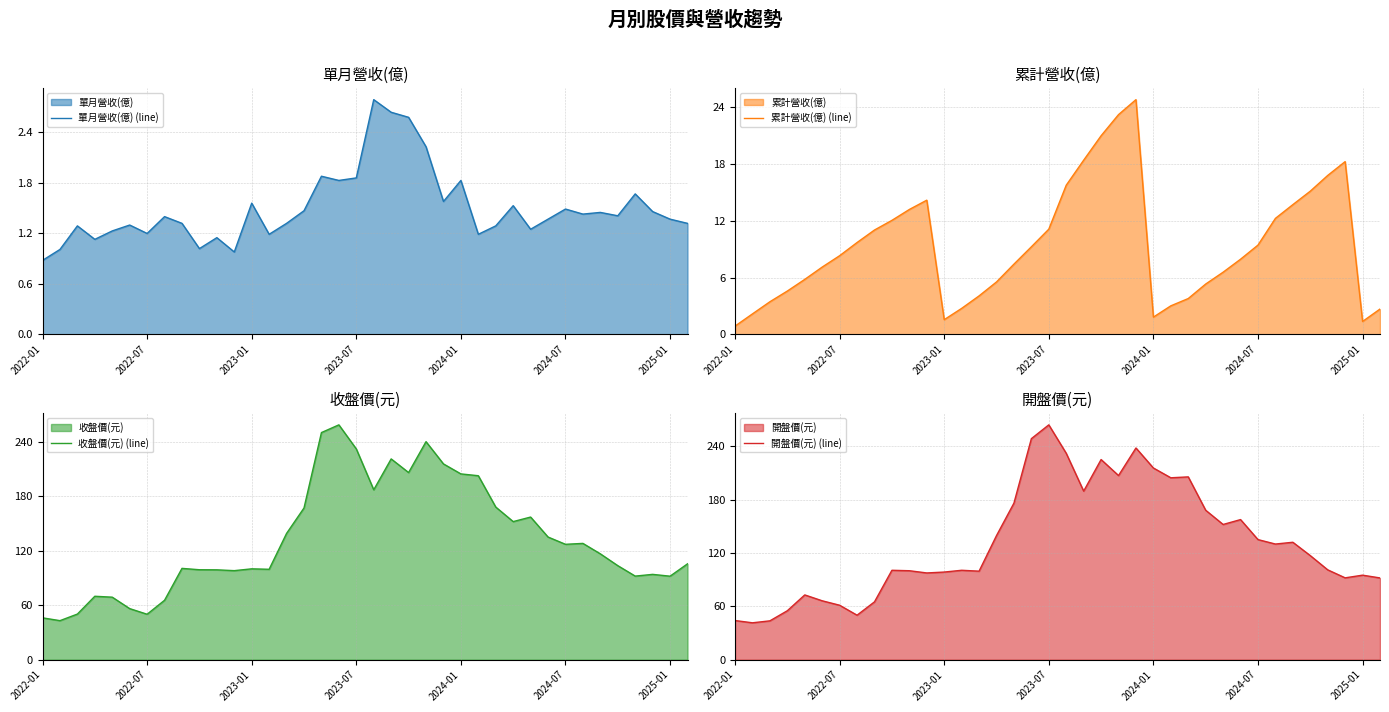

What is the sum of all 單月營收(億) (line) values?

56.9